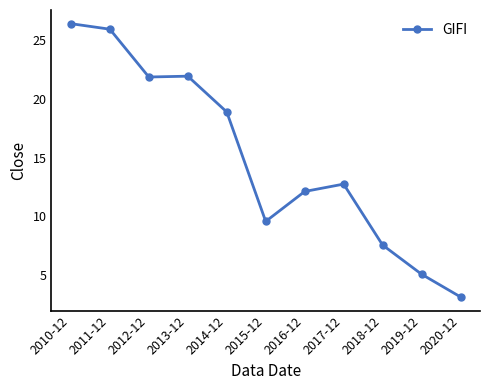

What is the label of the 8th point from the right?

2013-12